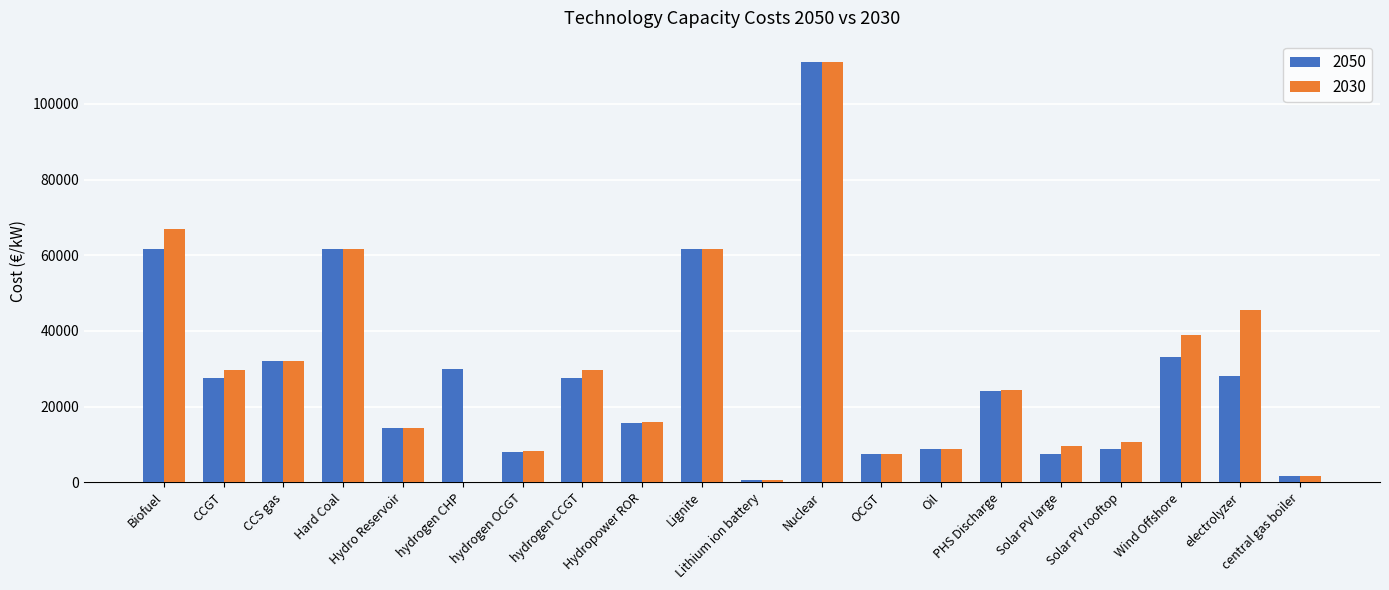

What is the sum of all 2030 values?

578161.6